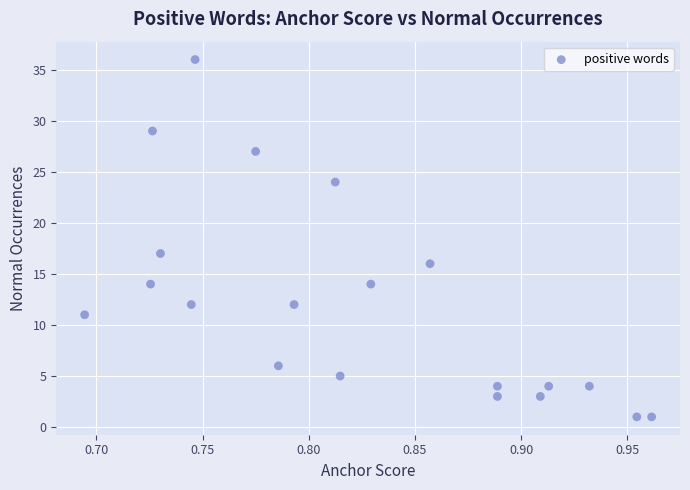

What Y value in the scatter plot is closest to 18?

17